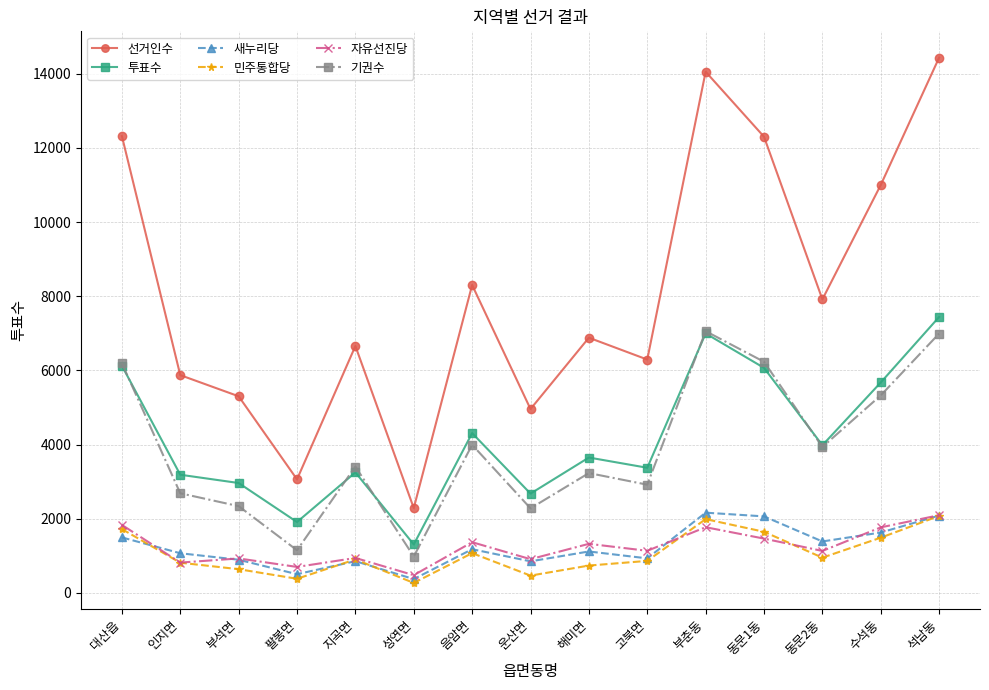

What is the total value across all series at 동문1동?

29775